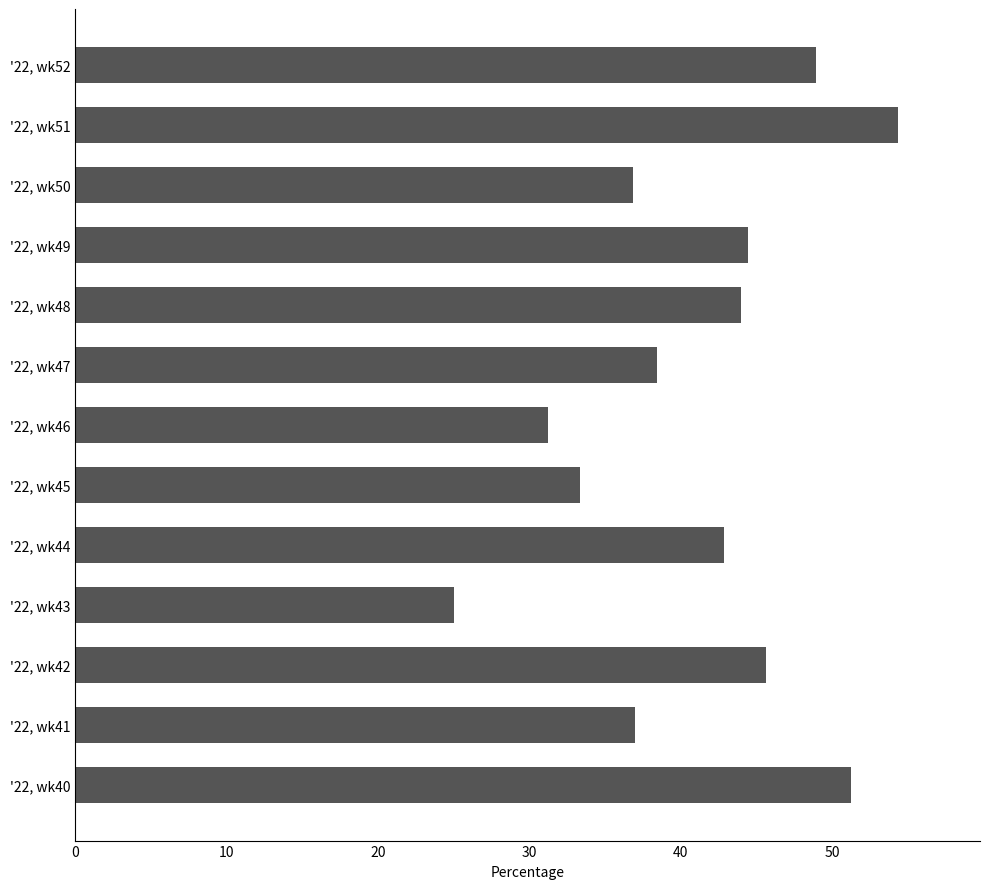

Between '22, wk45 and '22, wk50, which is larger?

'22, wk50